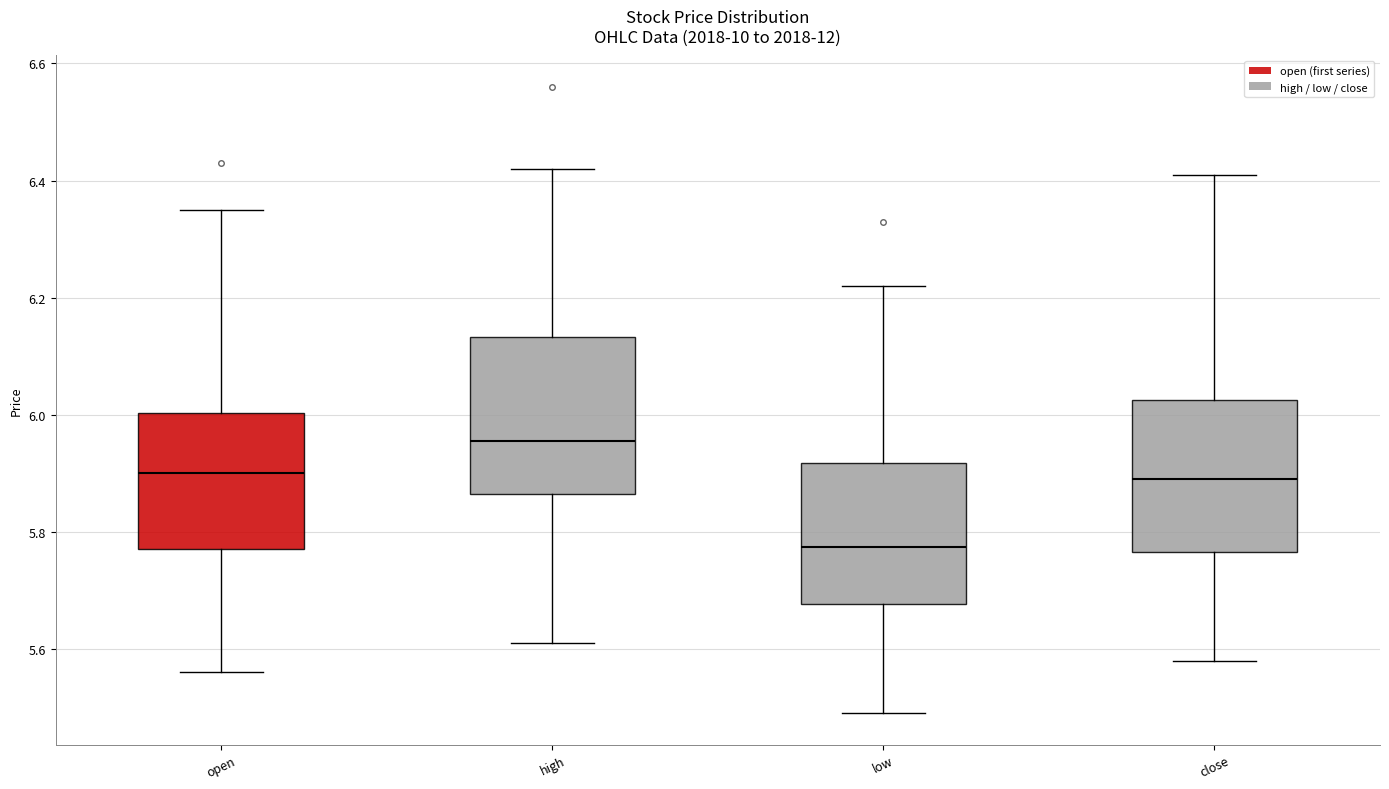

Reading left to right, read every box against the y-axis: the position of its median line, the range the box covers, and the ends of its whiskers. The values are not printed on the chart, so give them approximately, as read against the axis.

open: median 5.90, box 5.78 to 6.00, whiskers 5.56 to 6.36
high: median 5.96, box 5.86 to 6.14, whiskers 5.62 to 6.42
low: median 5.78, box 5.68 to 5.92, whiskers 5.50 to 6.22
close: median 5.90, box 5.76 to 6.02, whiskers 5.58 to 6.42